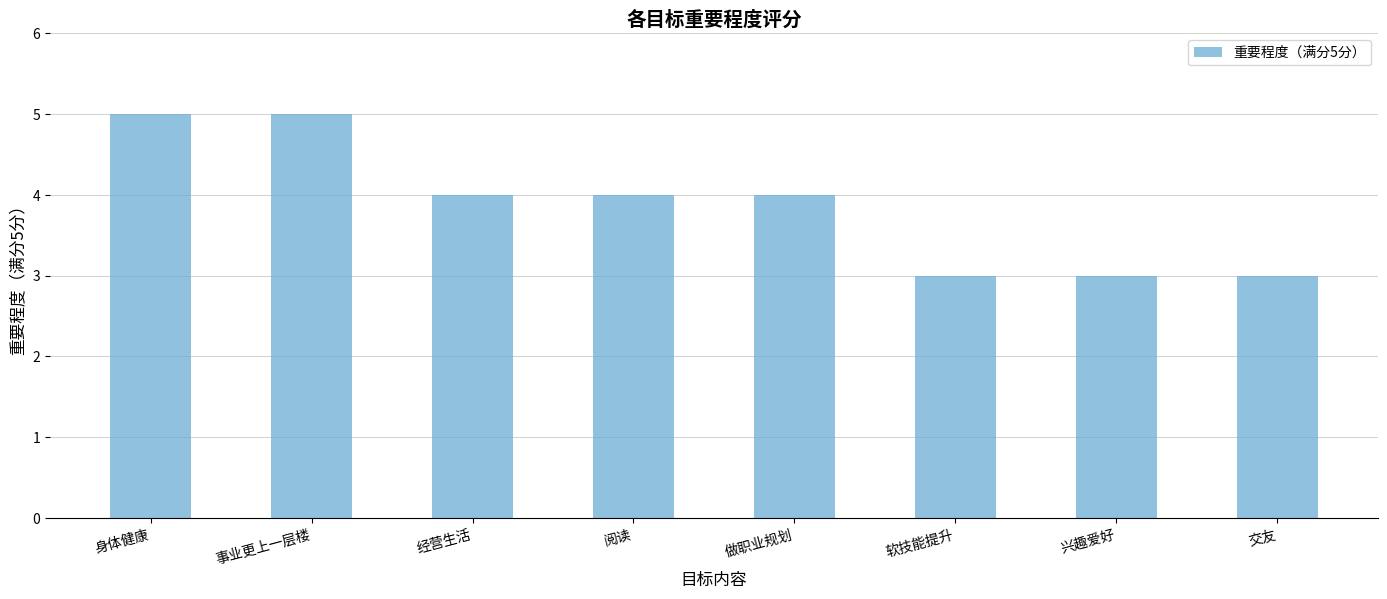

What is the maximum value shown in the chart?

5